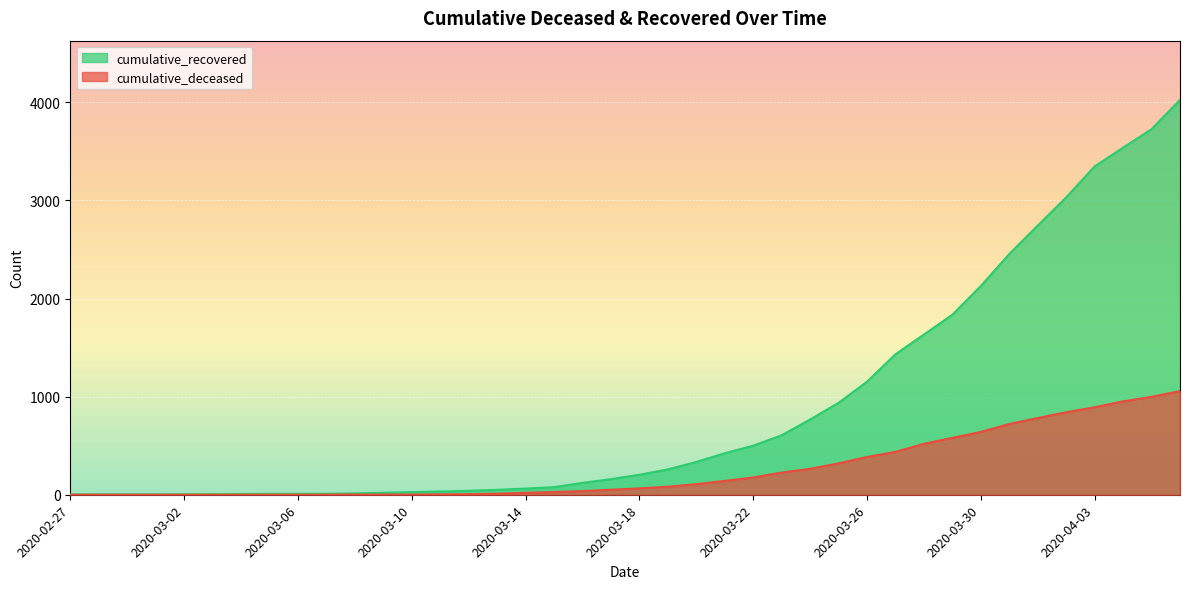

Read the cumulative_recovered value at 2020-03-21.

423